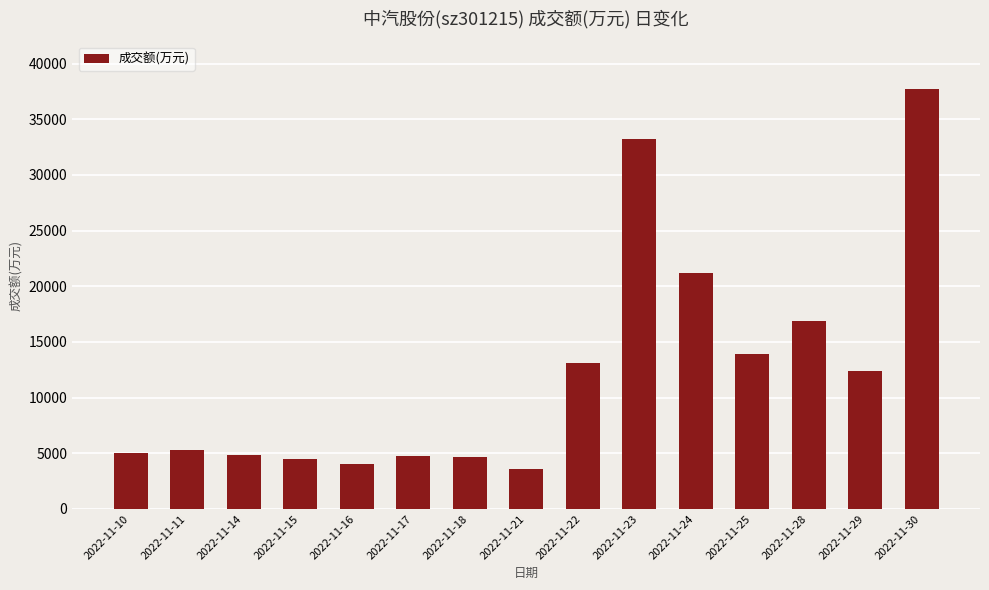

Between 2022-11-17 and 2022-11-30, which is larger?

2022-11-30